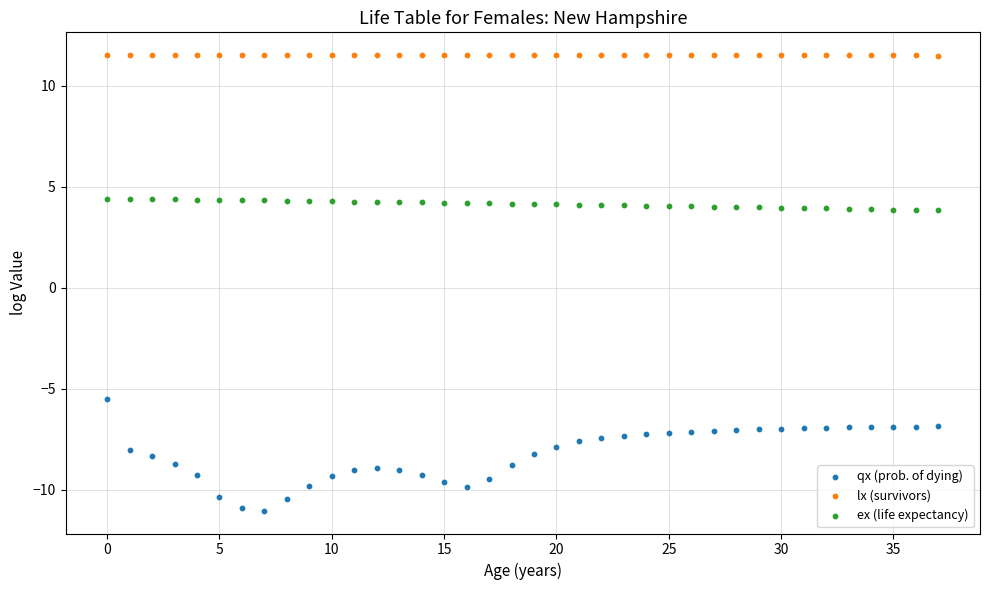

Which series has the largest Y range (max minus min)?

qx (prob. of dying)